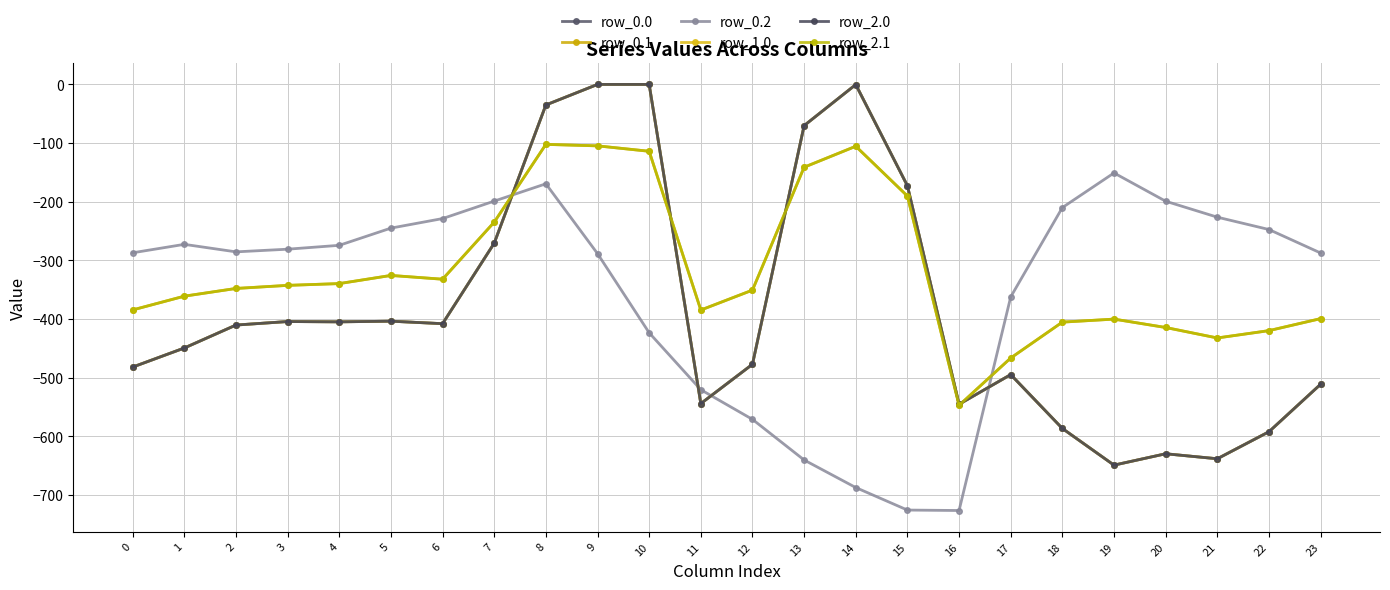

Is it true that row_0.2 equals -287.5 at 23?

True